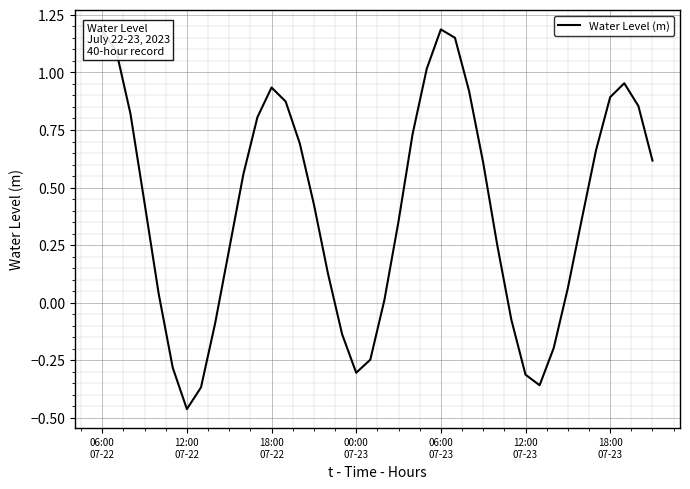

What is the difference between the maximum and minimum values?

1.6